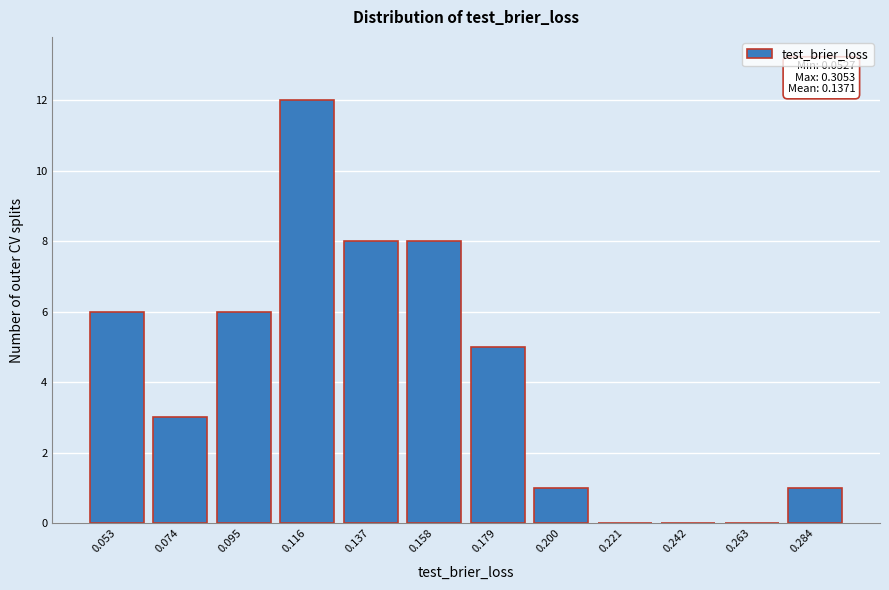

Reading left to right, transcribe all the data shown in this chart.

0.053=6	0.074=3	0.095=6	0.116=12	0.137=8	0.158=8	0.179=5	0.200=1	0.221=0	0.242=0	0.263=0	0.284=1